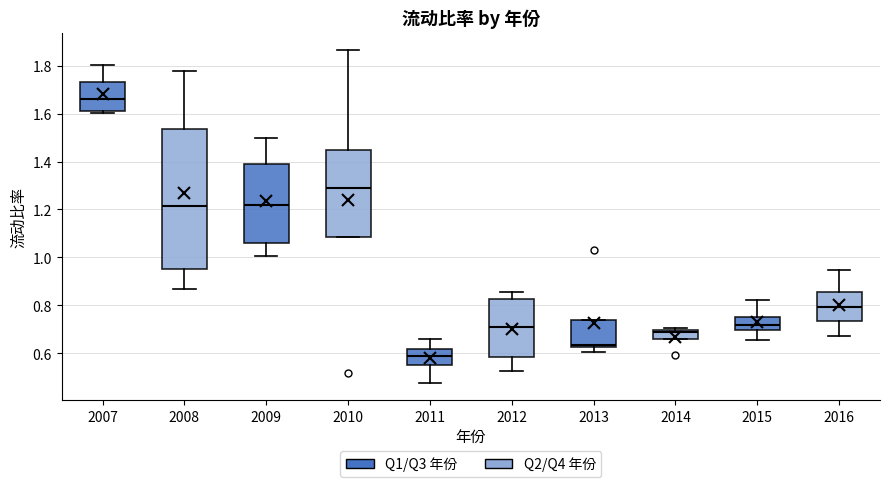

Which box's median line is the lowest?

2011